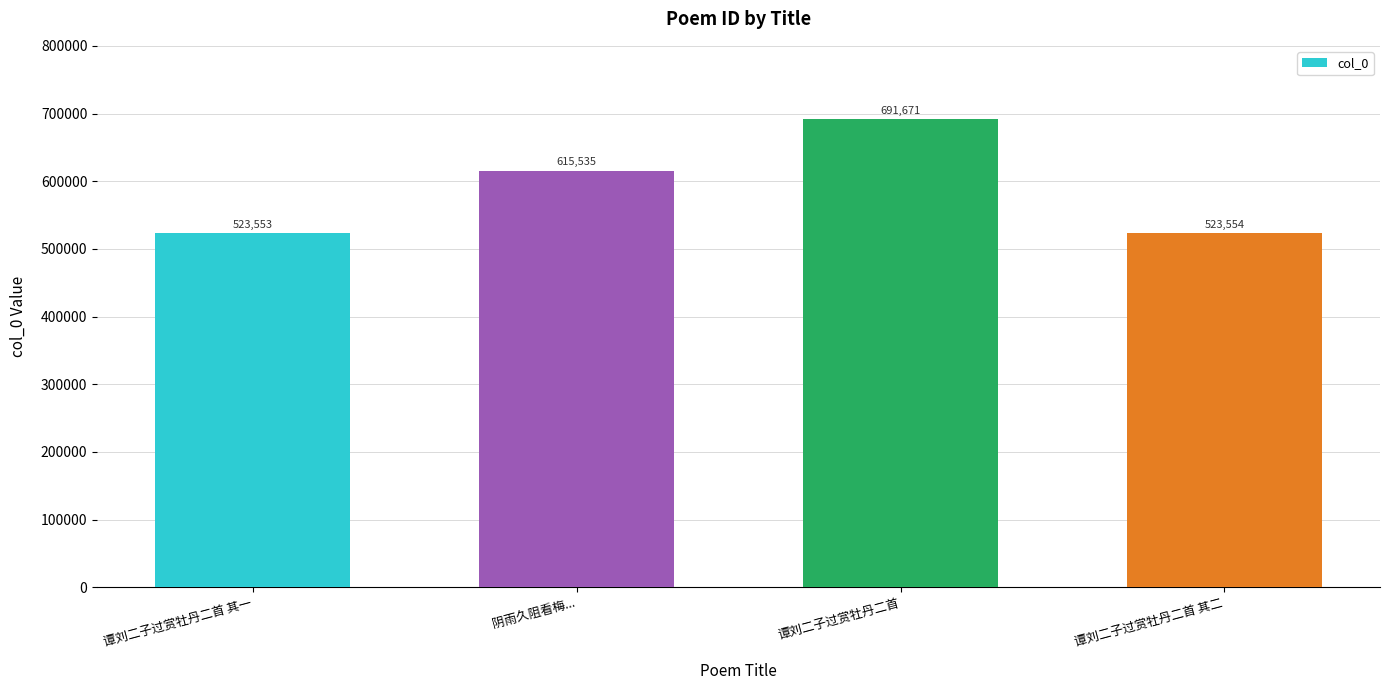

What is the difference between the values at 谭刘二子过赏牡丹二首 其二 and 阴雨久阻看梅...?

91981